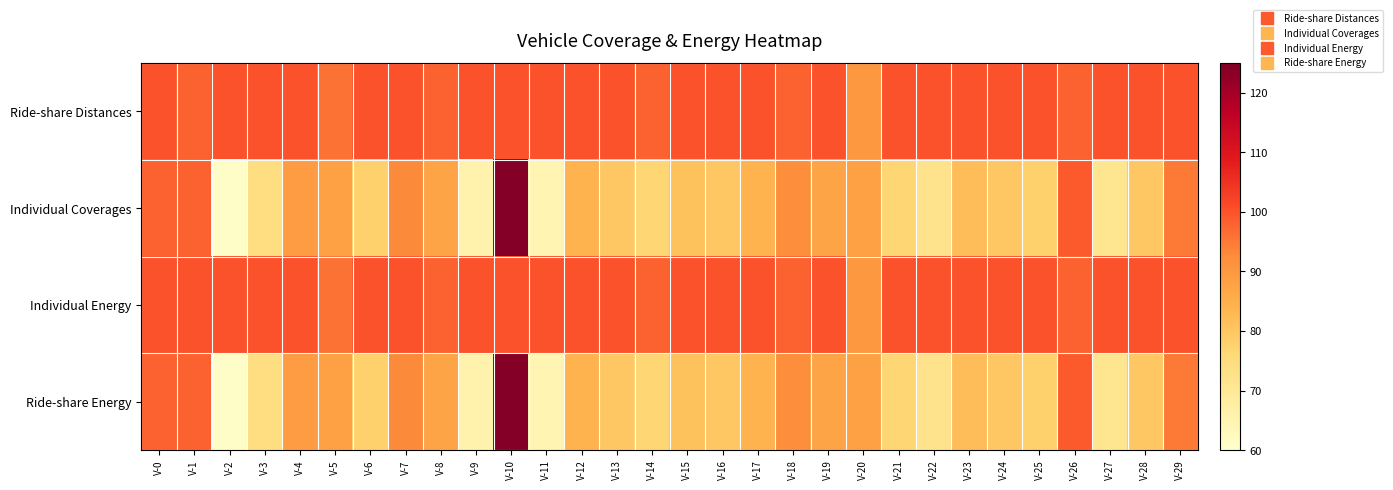

Which category has the lowest value across all series?

V-2